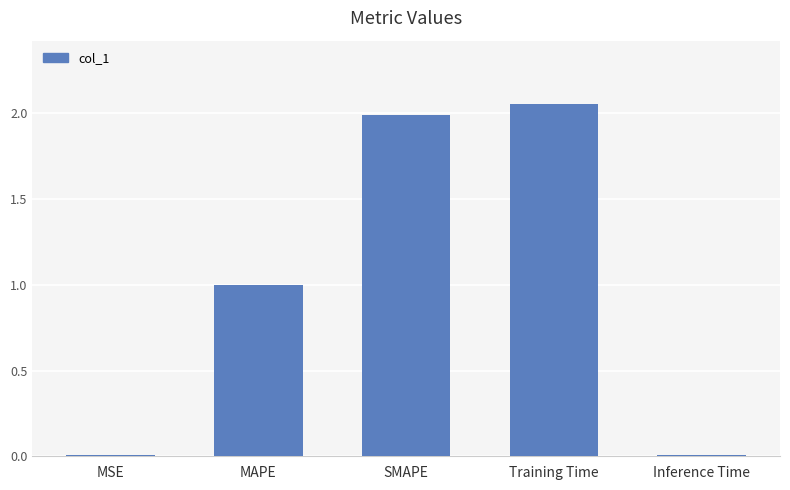

What is the value of the 2nd bar from the left?

1.0